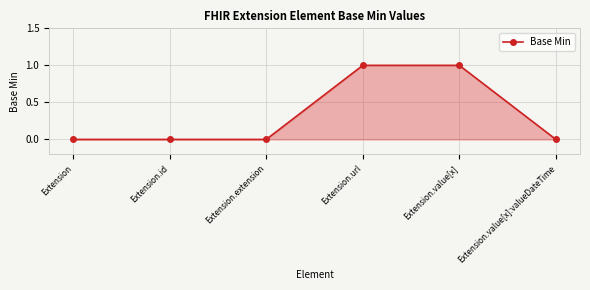

Reading left to right, list all the values displayed in this chart.

Extension=0	Extension.id=0	Extension.extension=0	Extension.url=1	Extension.value[x]=1	Extension.value[x]:valueDateTime=0